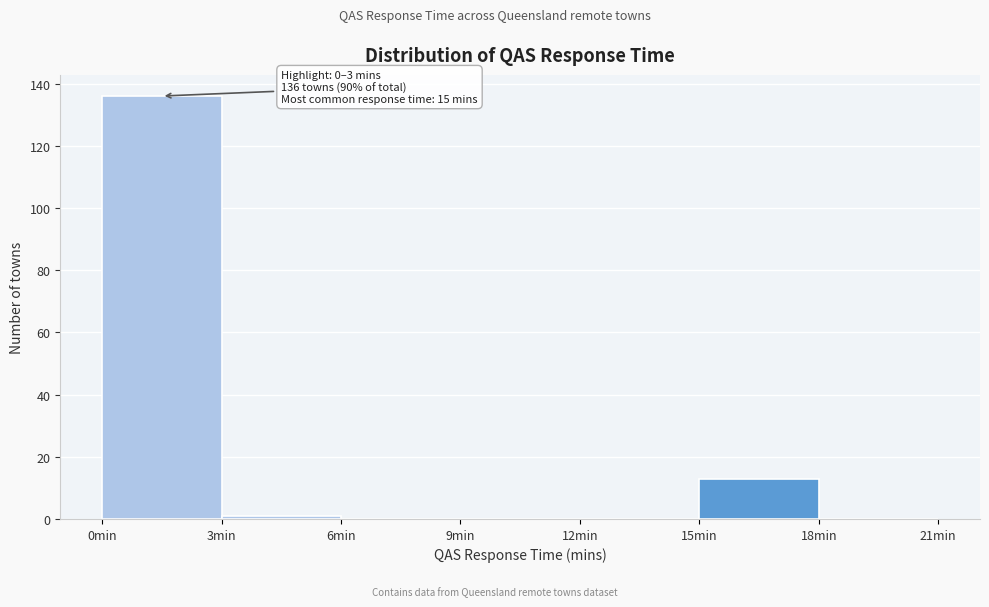

Which range on the x-axis has the tallest bar?

0 to 3